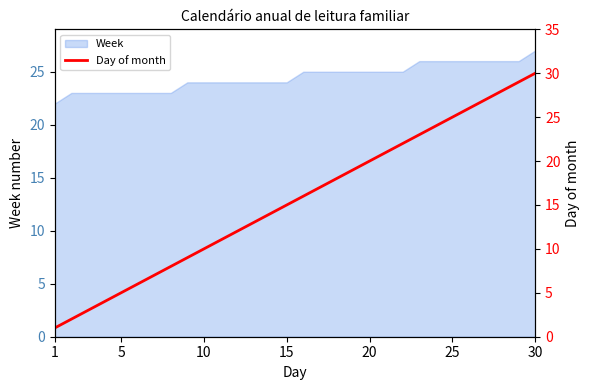

True or false: Week has a value of 27 at 30.

True